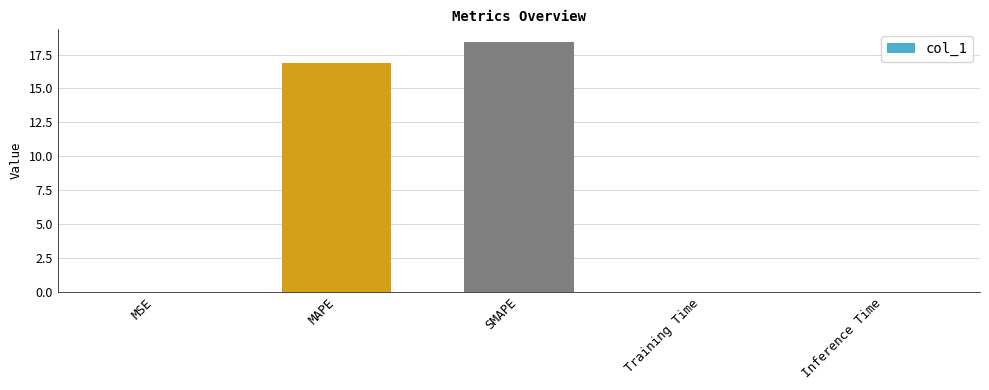

Is it true that the value at MAPE is 16.9?

True